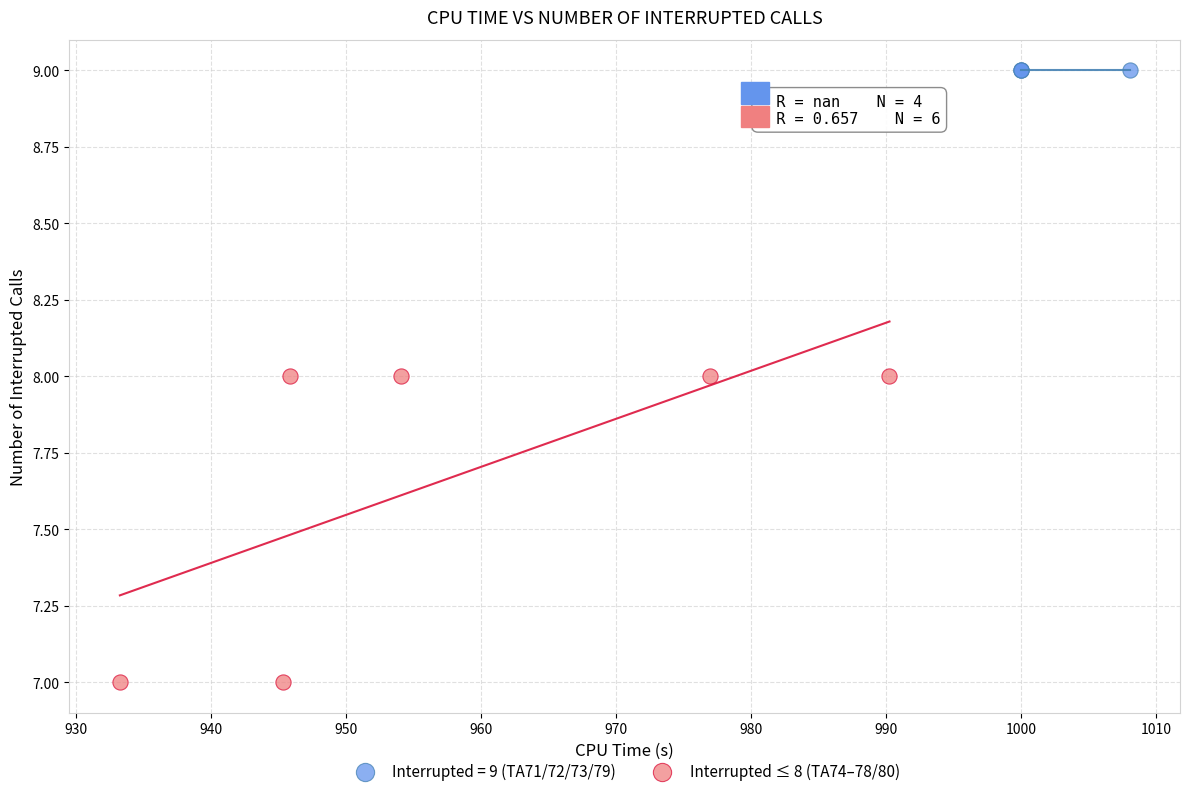

Which series contains the highest Y value?

Interrupted = 9 (TA71/72/73/79)